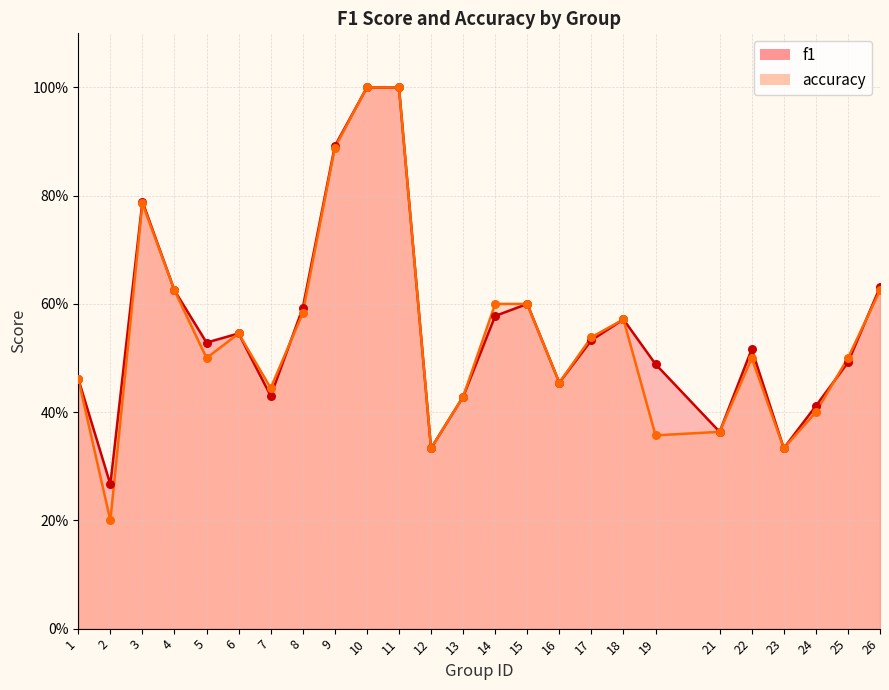

What are all the series names shown in the legend?

f1, accuracy